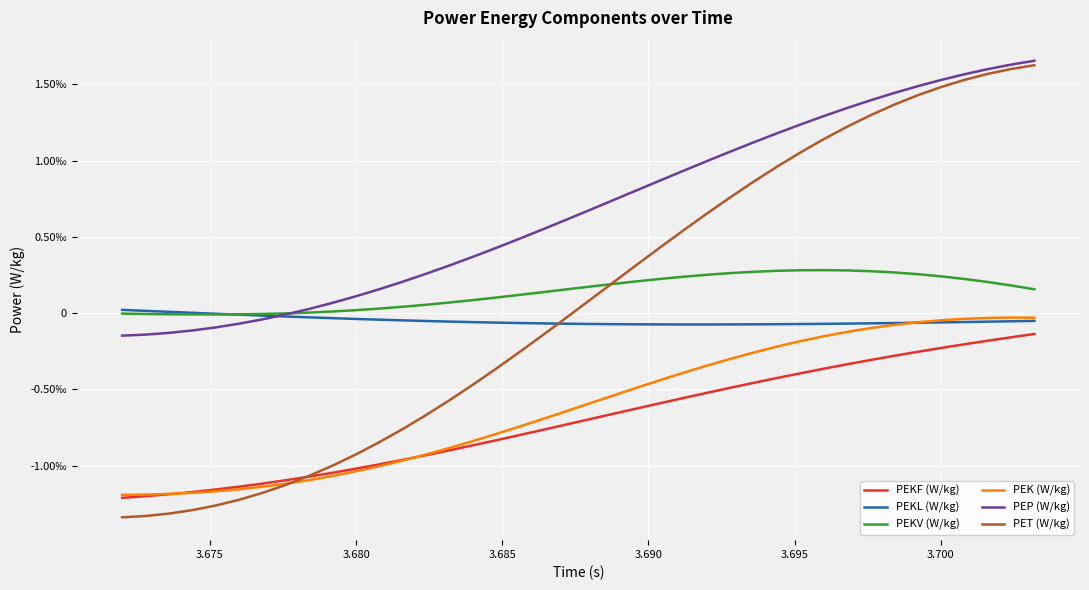

What are all the series names shown in the legend?

PEKF (W/kg), PEKL (W/kg), PEKV (W/kg), PEK (W/kg), PEP (W/kg), PET (W/kg)